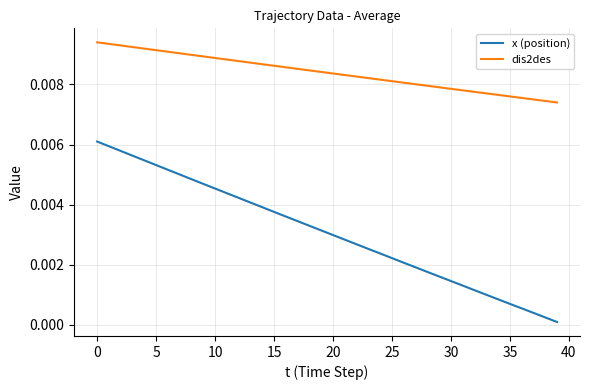

Which series has the largest range (max minus min)?

x (position)